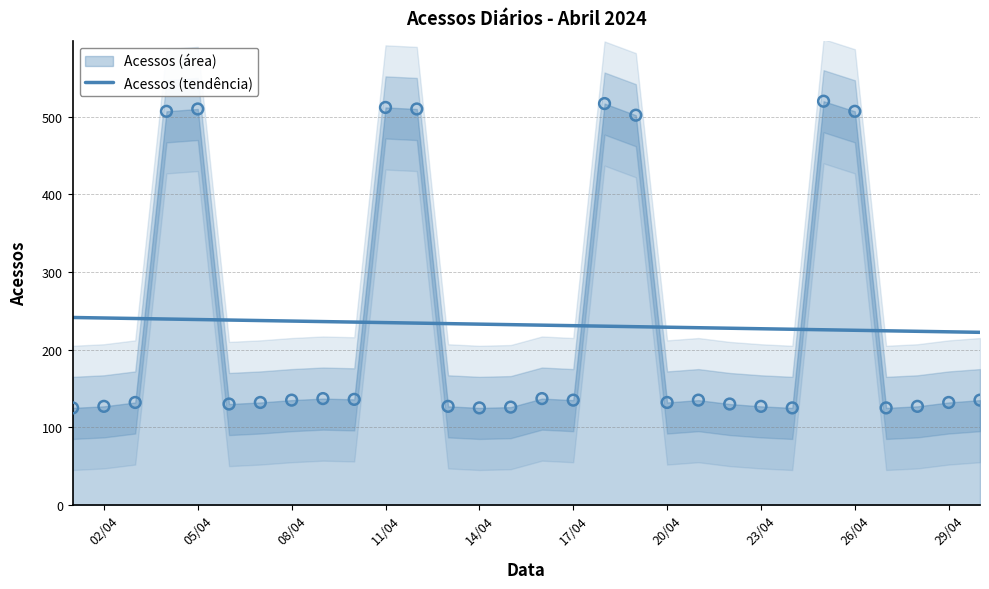

What is the minimum value for Acessos (tendência)?

222.3